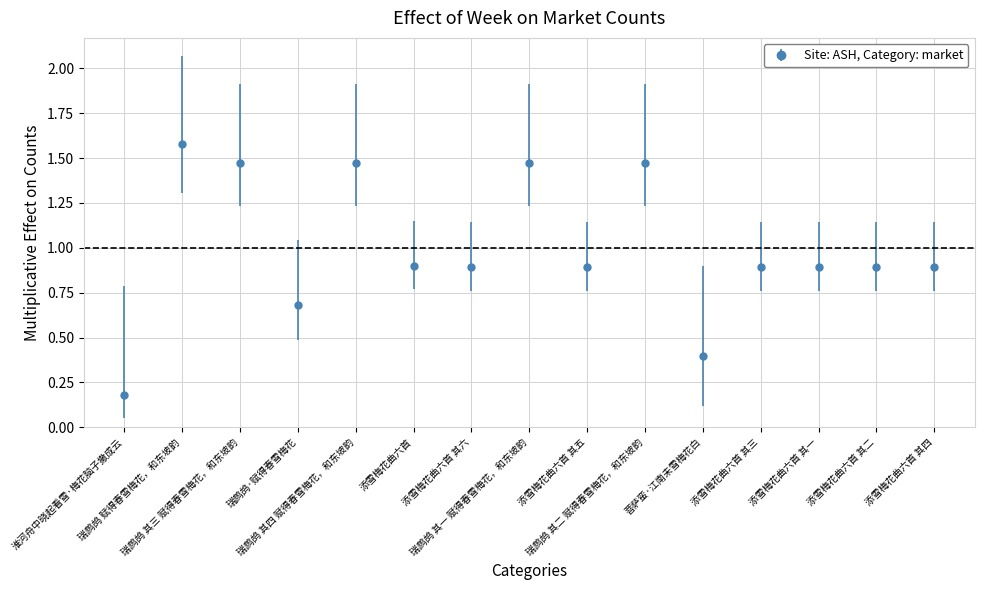

What is the smallest value displayed?

0.2